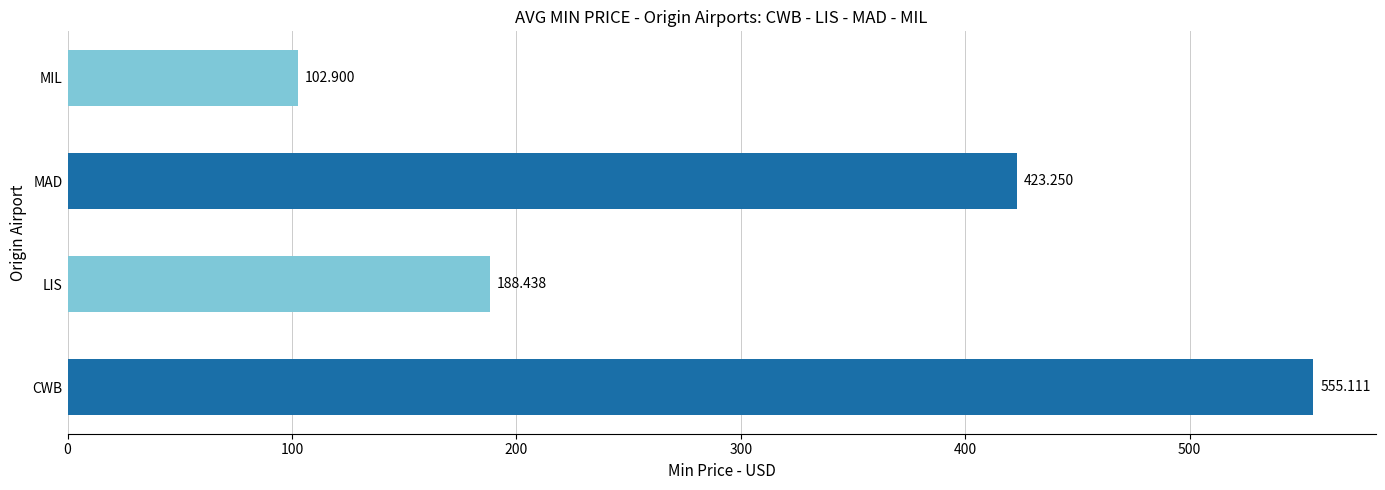

Between MIL and LIS, which is larger?

LIS